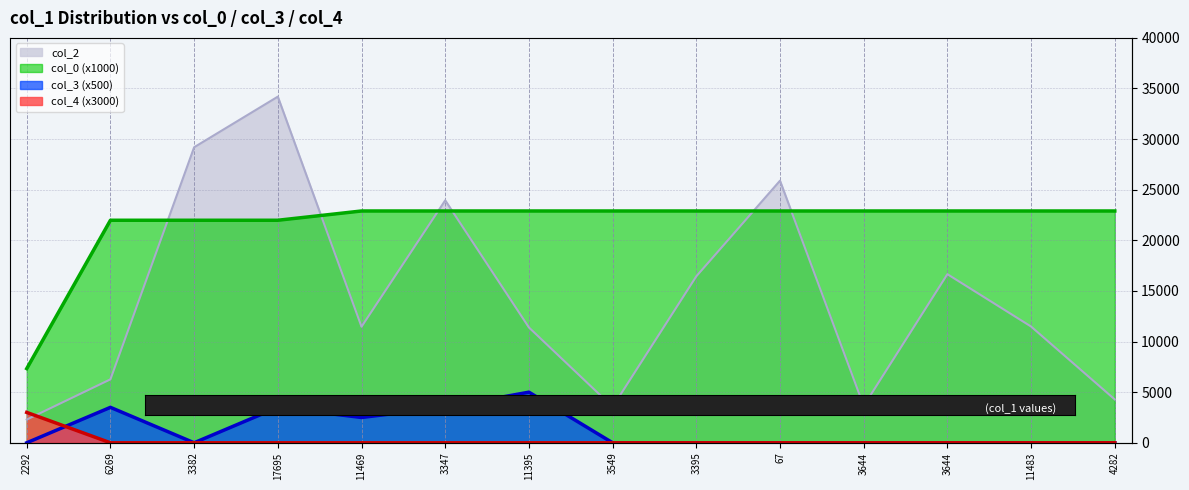

What is the highest value of the col_2 series?

34195.0